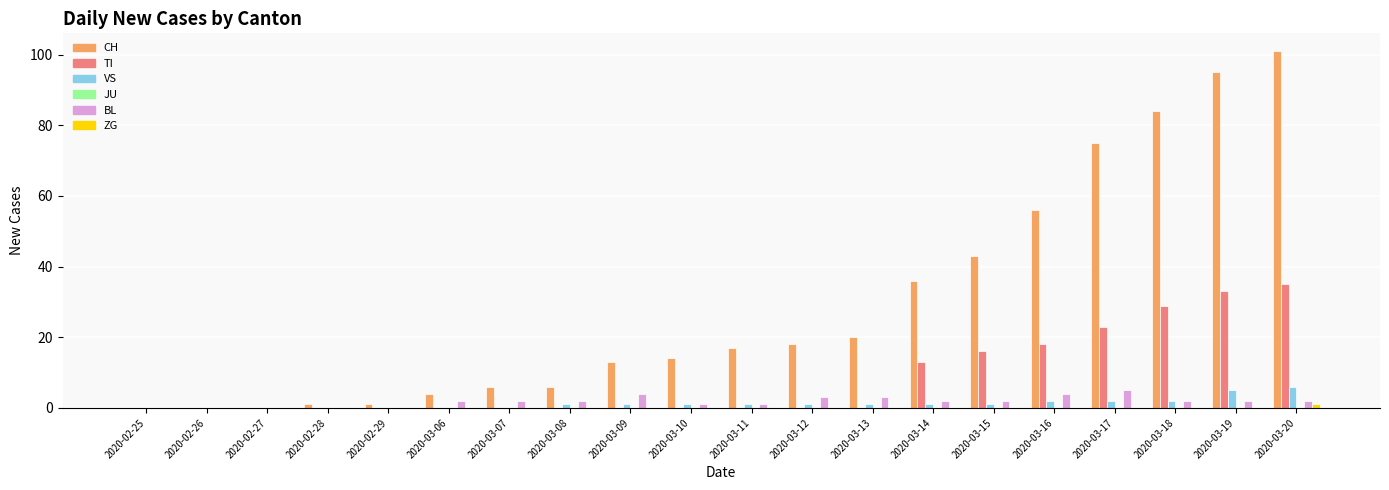

What is the sum of the VS values at 2020-03-14 and 2020-03-09?

2